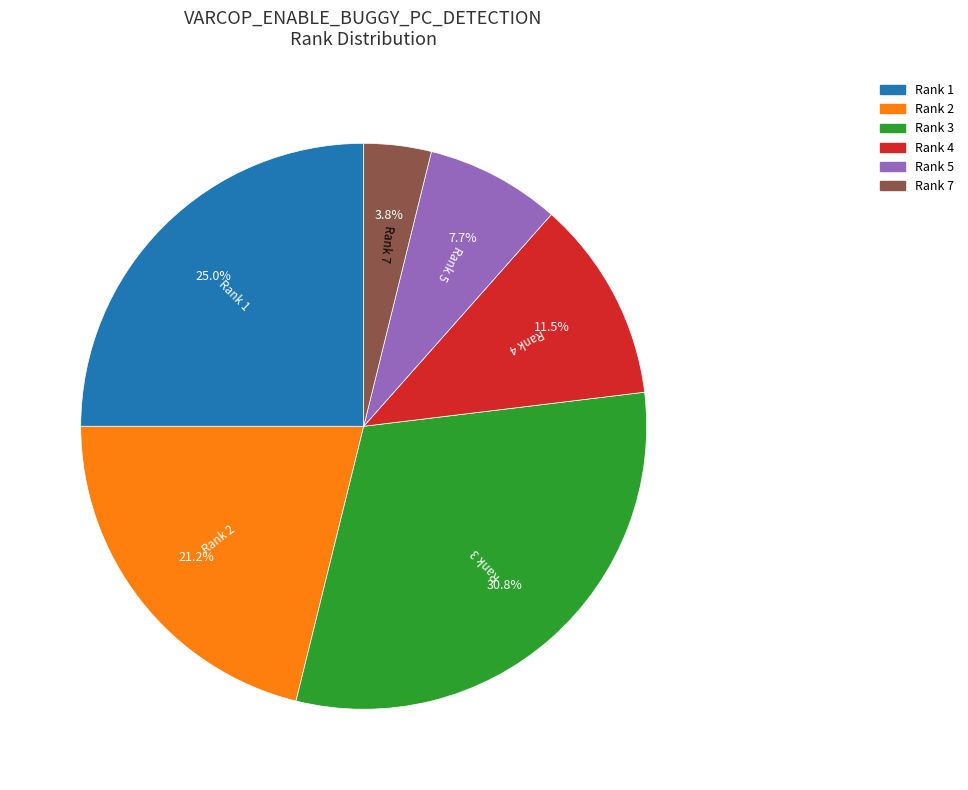

Which slice is the largest?

Rank 3